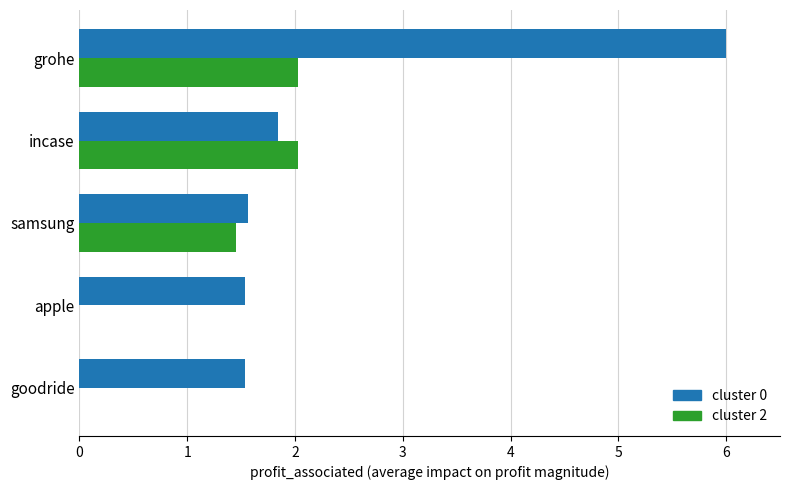

What is the total value across all series at incase?

3.9